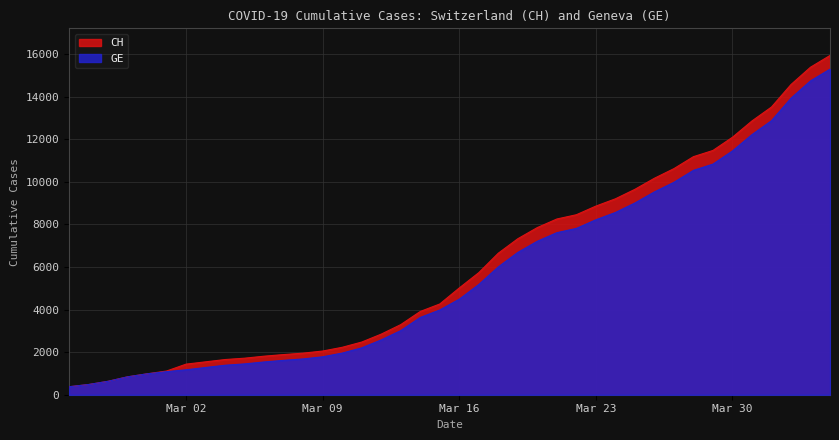

How many values in the GE series exceed 4485?

19